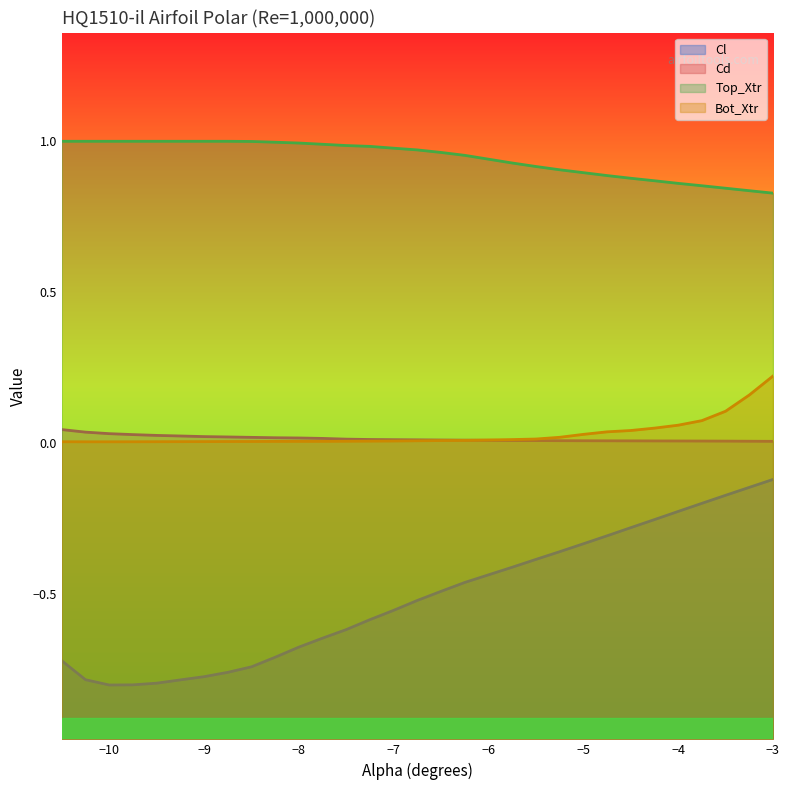

True or false: Top_Xtr and Bot_Xtr intersect in this chart.

False